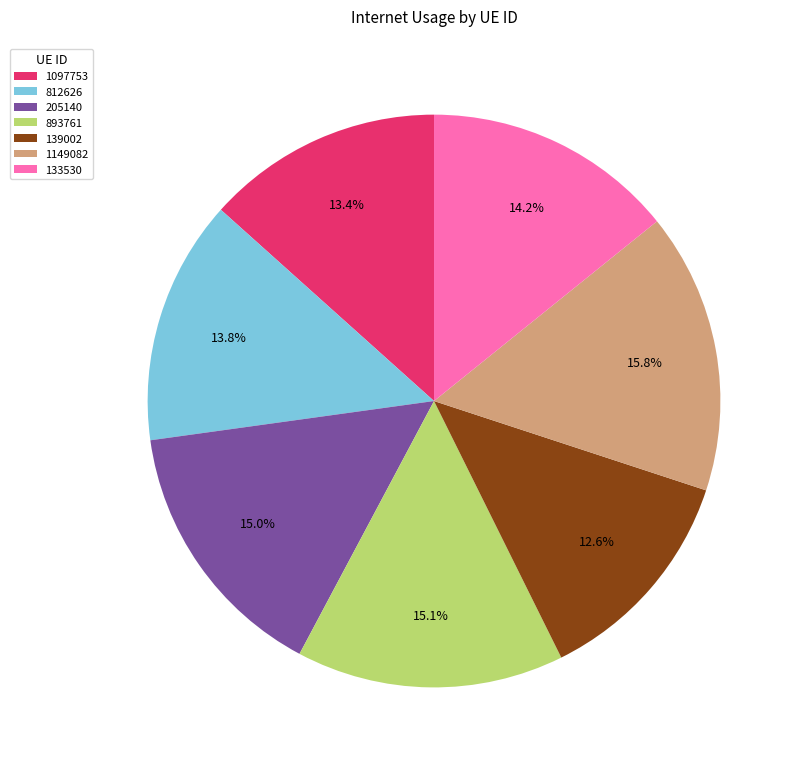

To the nearest percent, what is the difference between the largest and smallest slice percentages?

3%